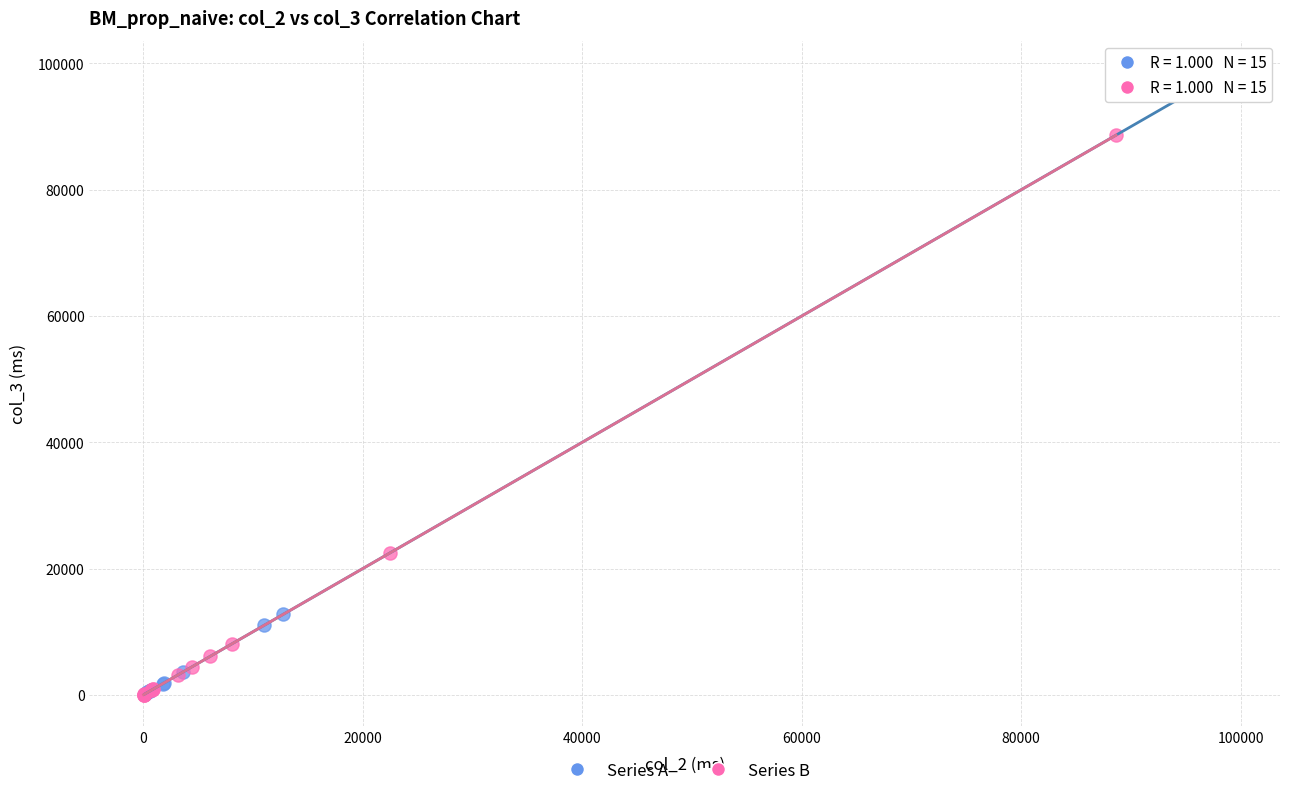

Which series has the widest spread of Y values?

Series A